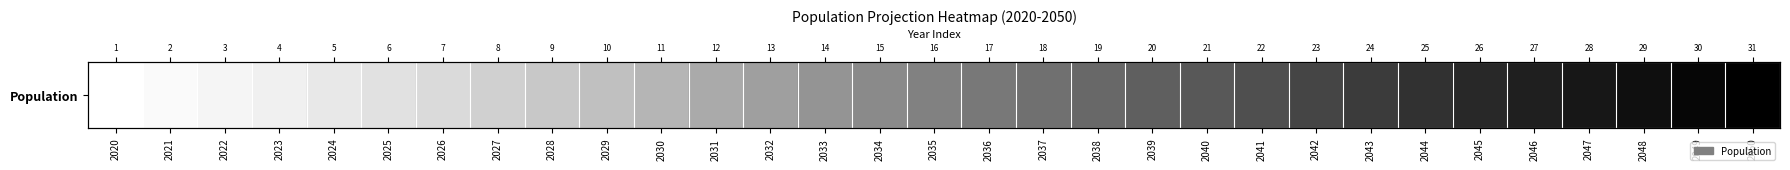

What is the ratio of the value at 2020 to the value at 2028?

0.9